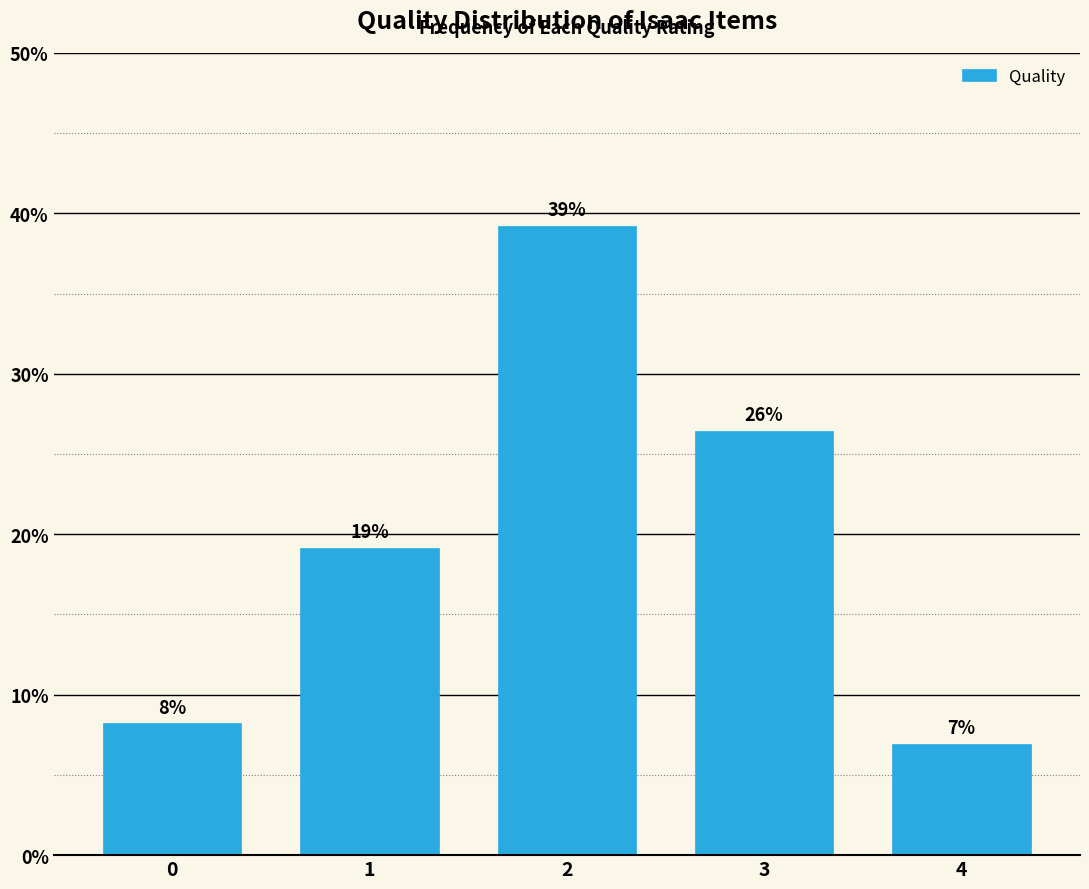

Are the bars horizontal?

No